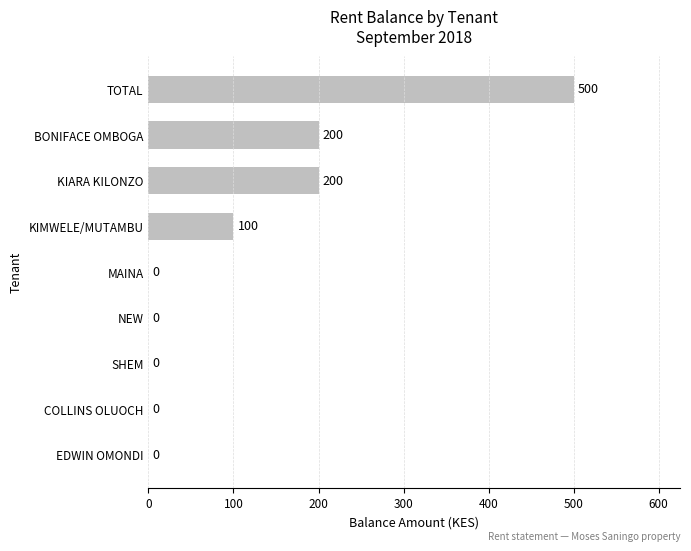

How many values are above zero?

4